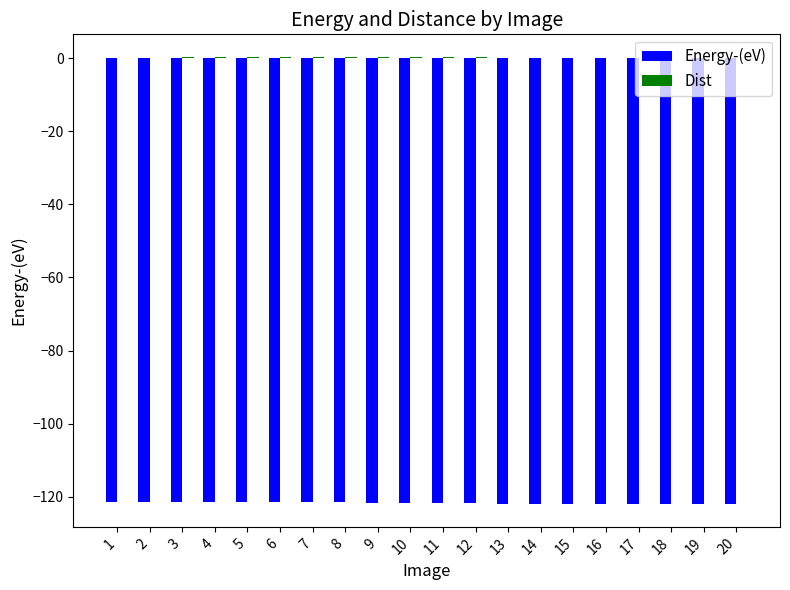

What is the highest value of the Energy-(eV) series?

-121.4